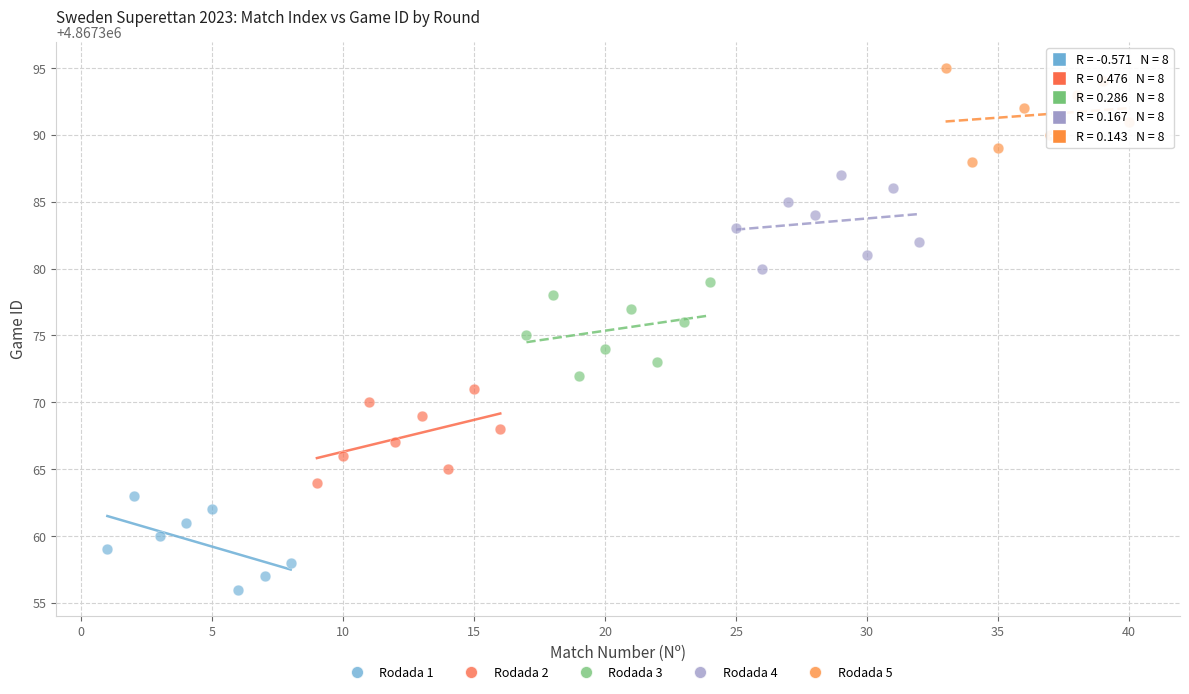

Which series reaches the minimum Y coordinate?

Rodada 1